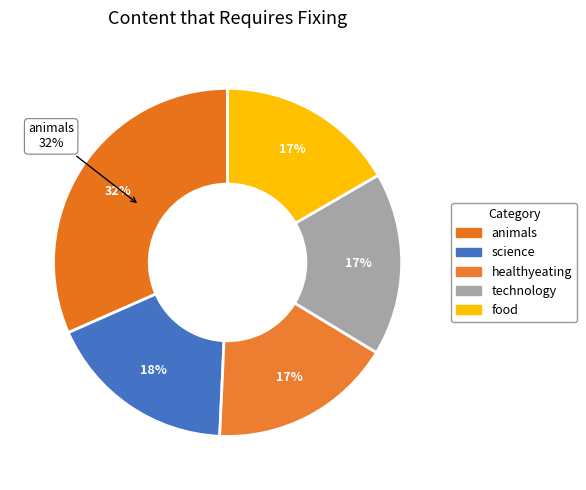

What is the ratio of the value at healthyeating to the value at technology?

1.0